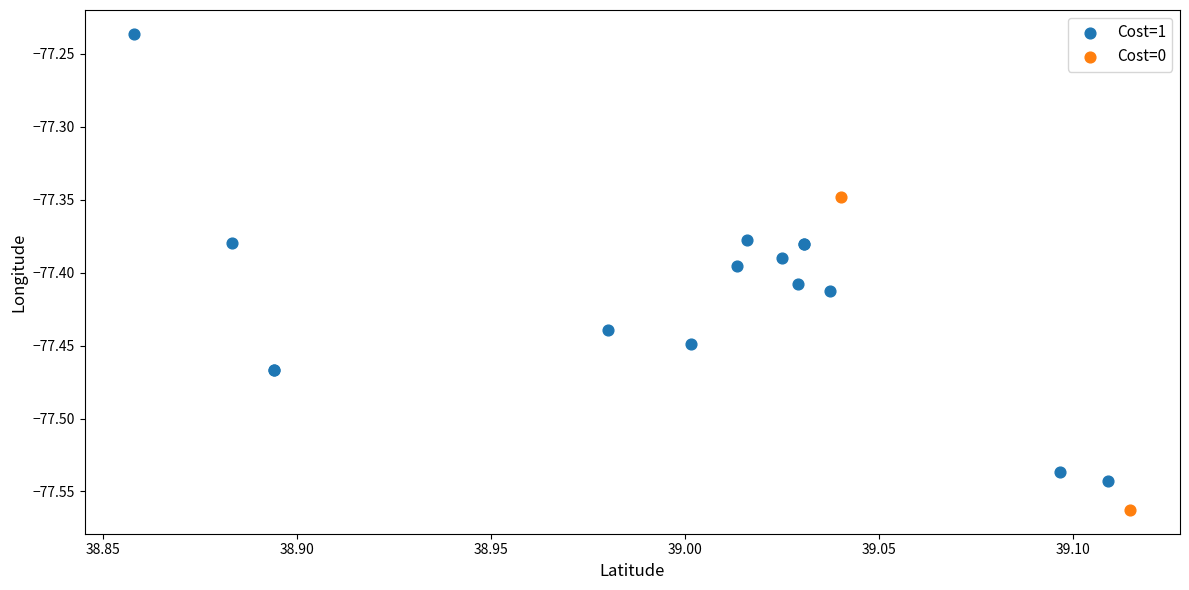

What are all the series names shown in the legend?

Cost=1, Cost=0